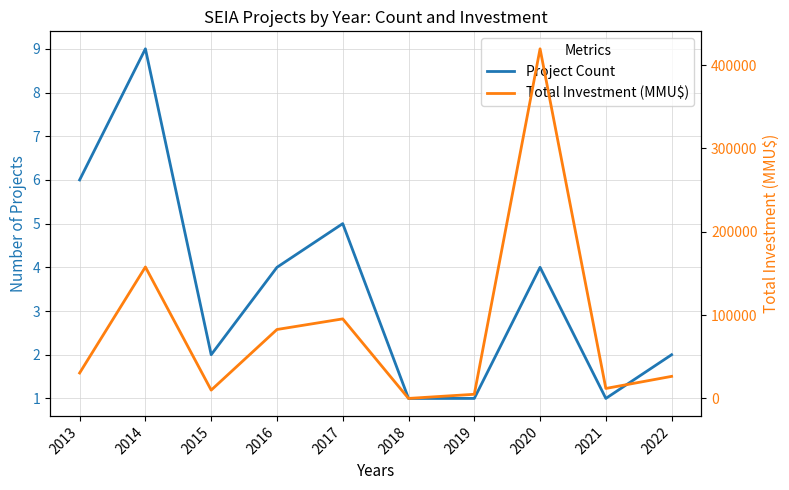

Reading left to right, what are all the values shown in this chart?

Project Count: 6	9	2	4	5	1	1	4	1	2
Total Investment (MMU$): 30550	157760	10000	82737	95474	40	5000	419500	12000	26500